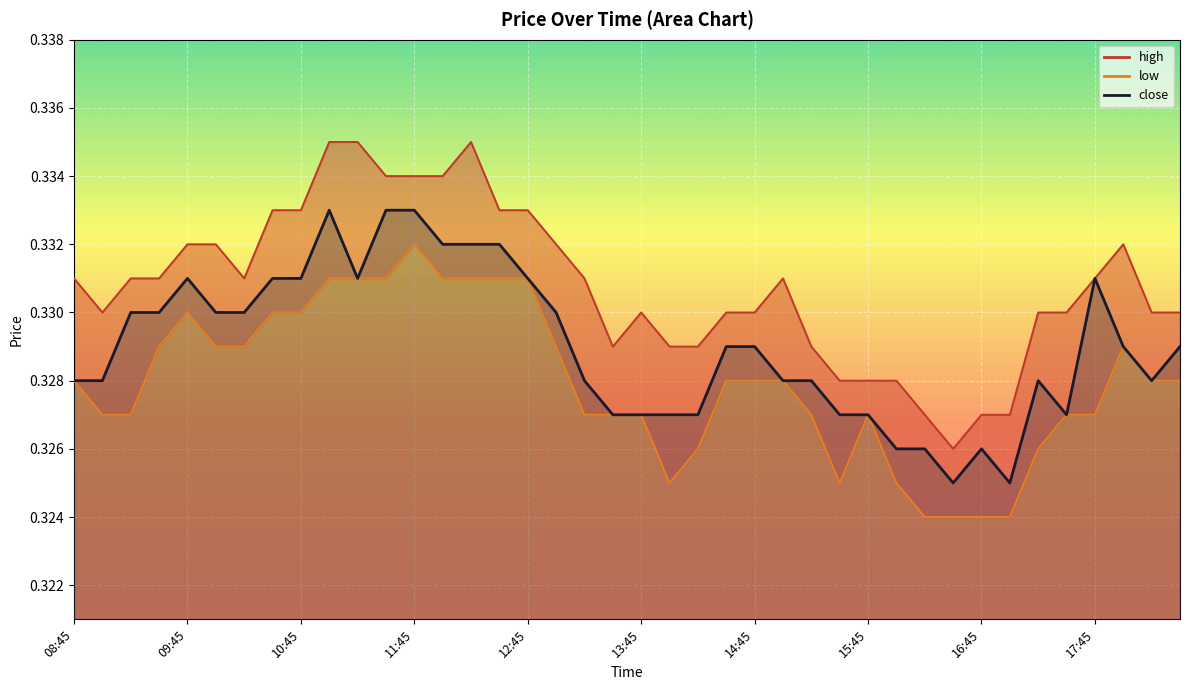

At how many categories does at least one series exceed 0?

40